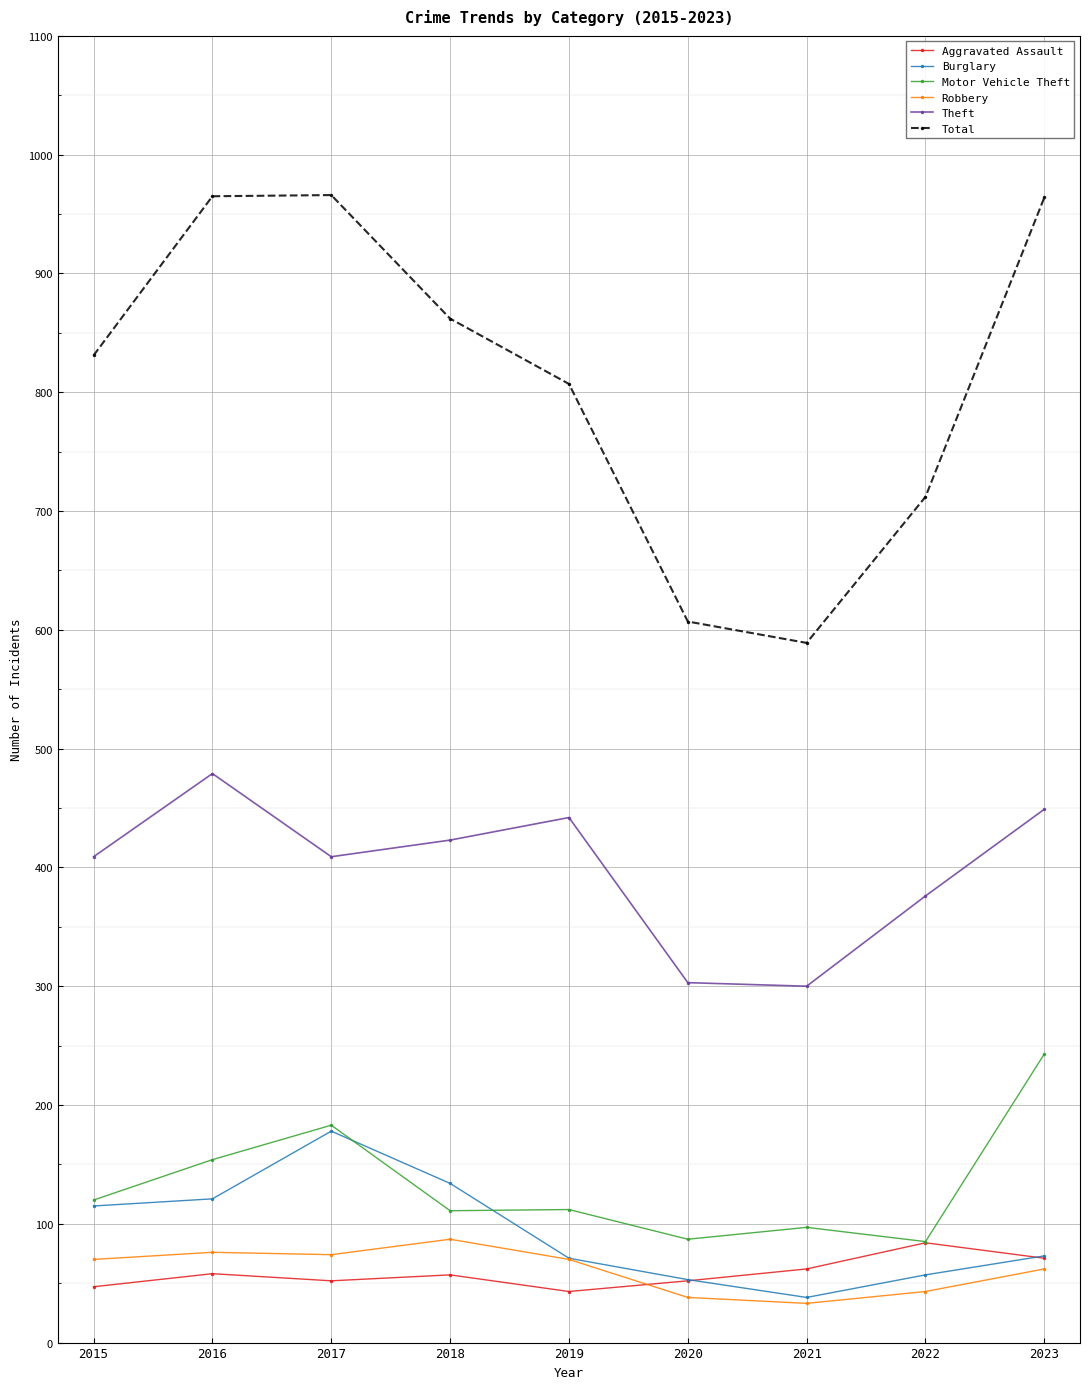

Where does the Aggravated Assault series first go above 57?

2016